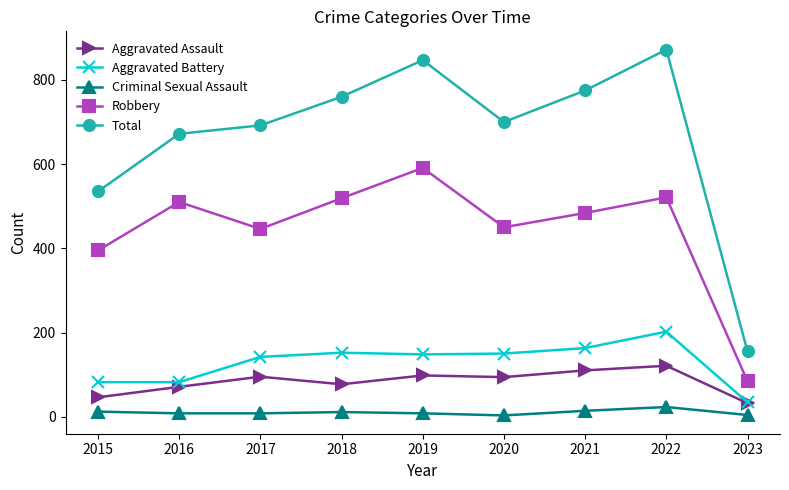

Does the chart have visible grid lines?

No